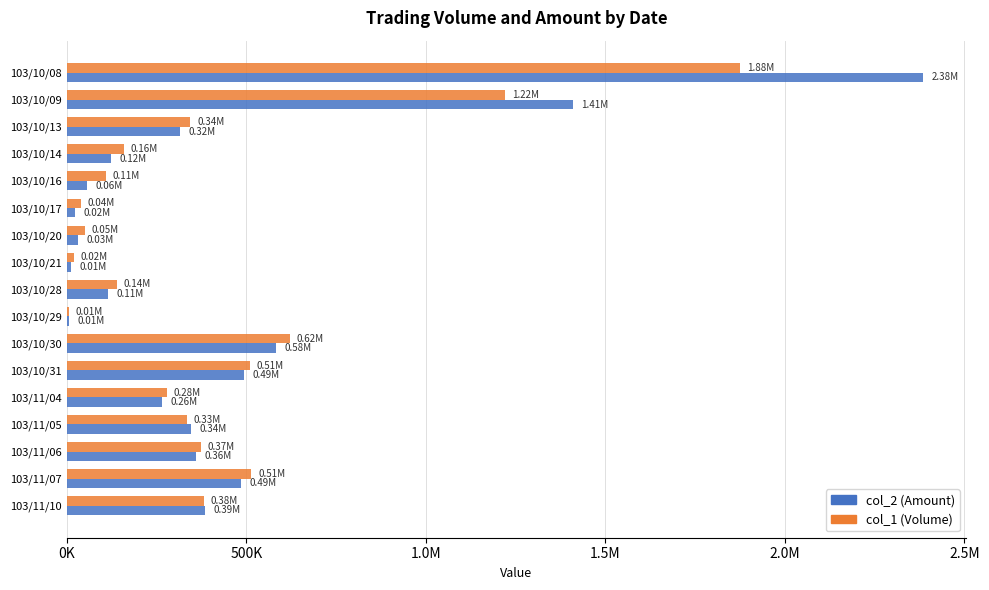

What is the sum of all col_2 (Amount) values?

7394620